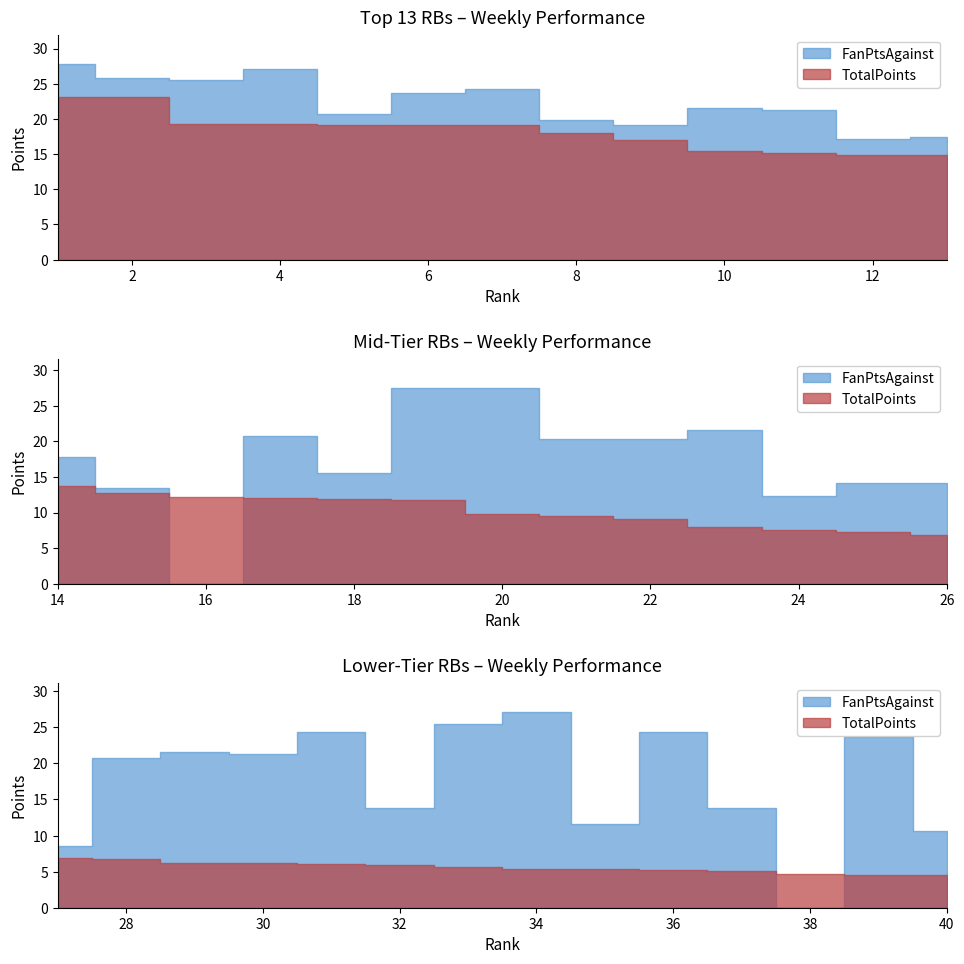

True or false: FanPtsAgainst-pts and TotalPoints cross at least once.

True